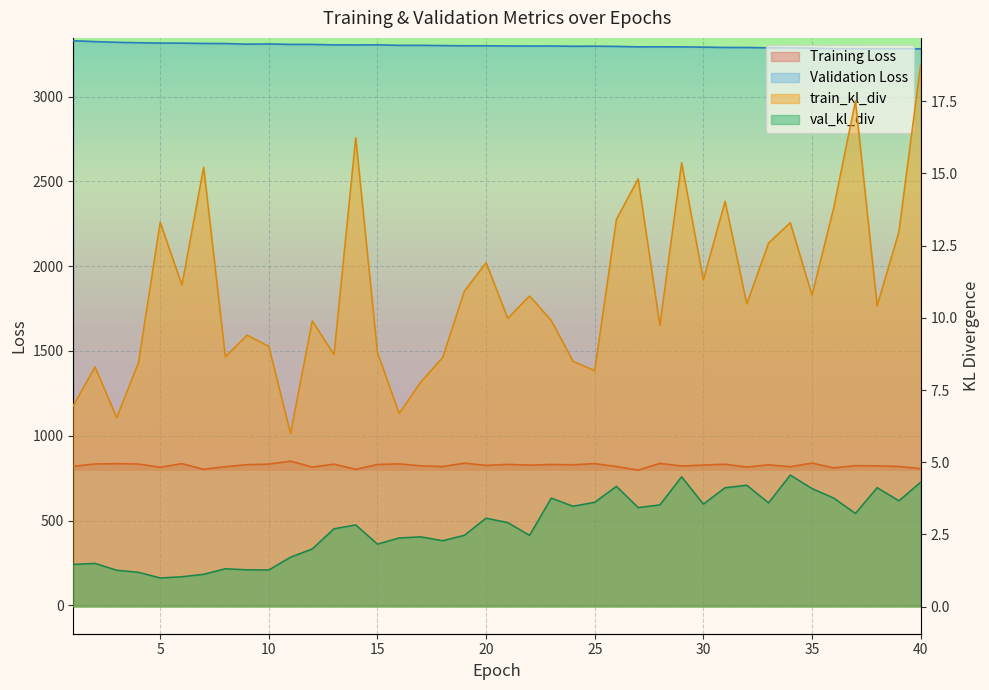

In Training Loss, how many points are higher than both neighbors (excluding endpoints)?

14